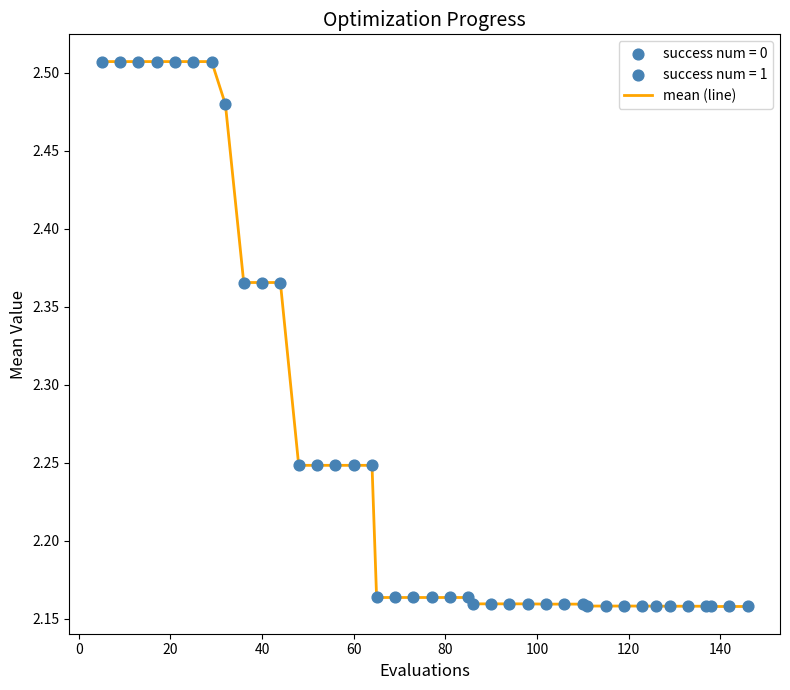

What is the difference between the maximum and minimum values?

0.3